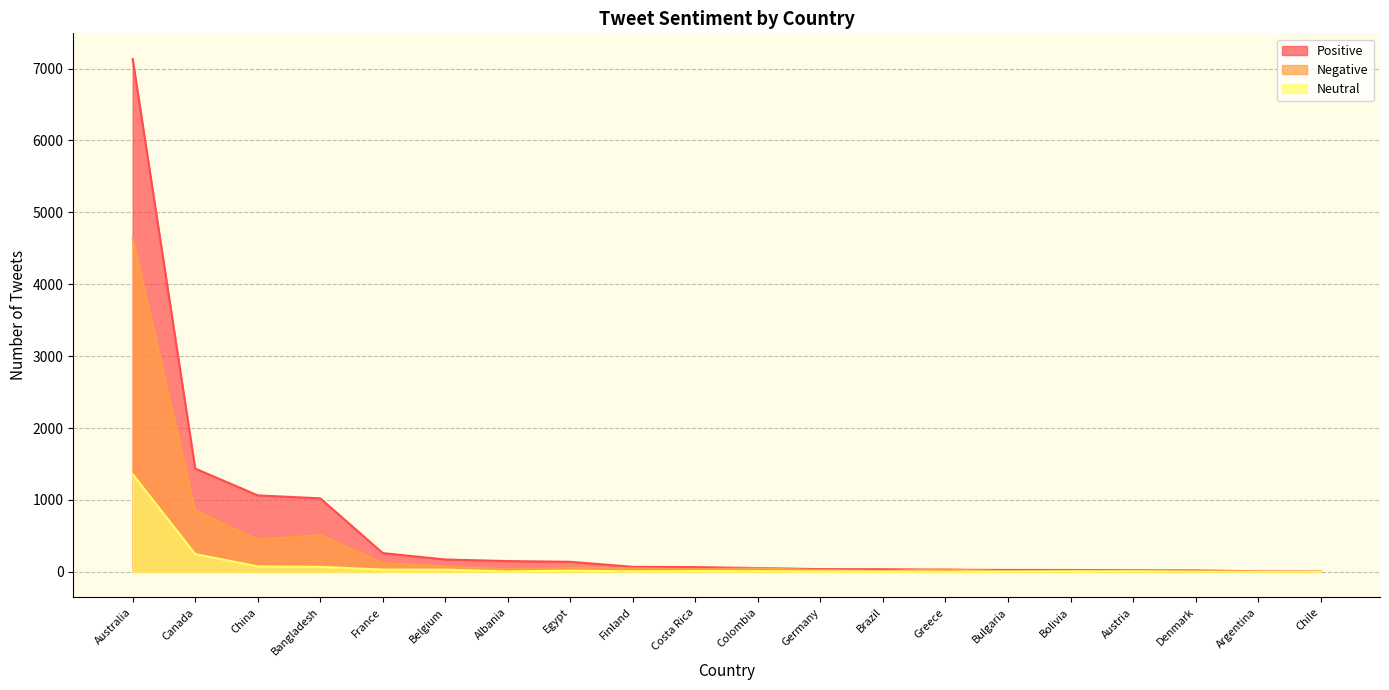

How many values in Neutral are above zero?

19